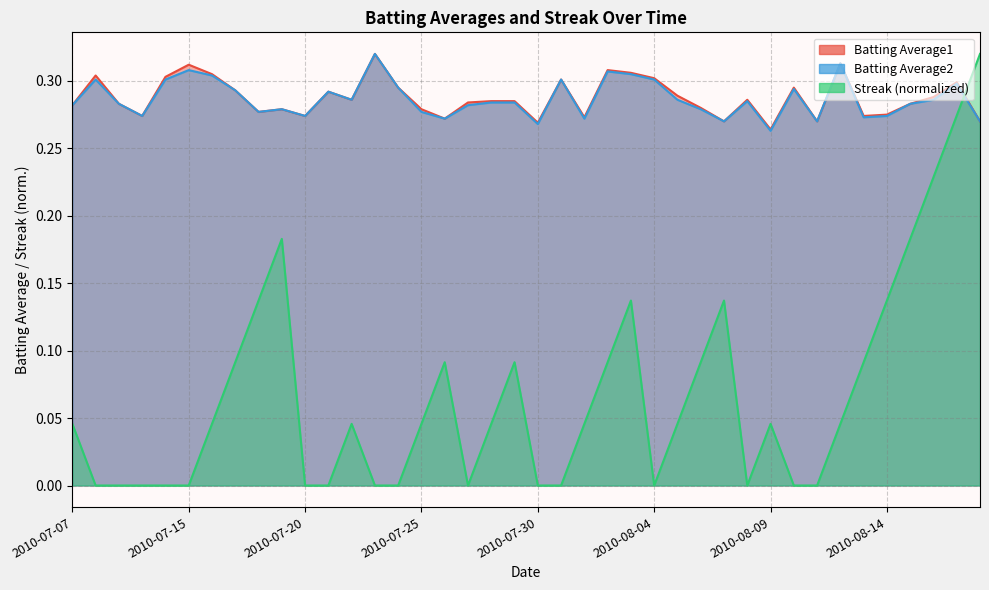

Rank the series at 2010-07-29 from lowest to highest value.

Streak, Batting Average2, Batting Average1